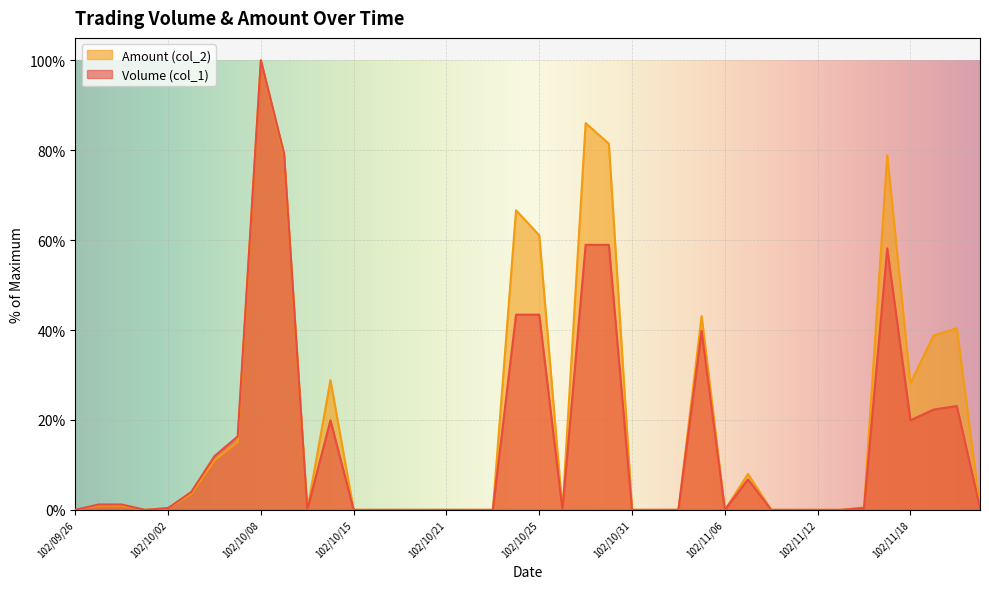

True or false: Amount (col_2) has a value of 3.6 at 102/10/03.

True